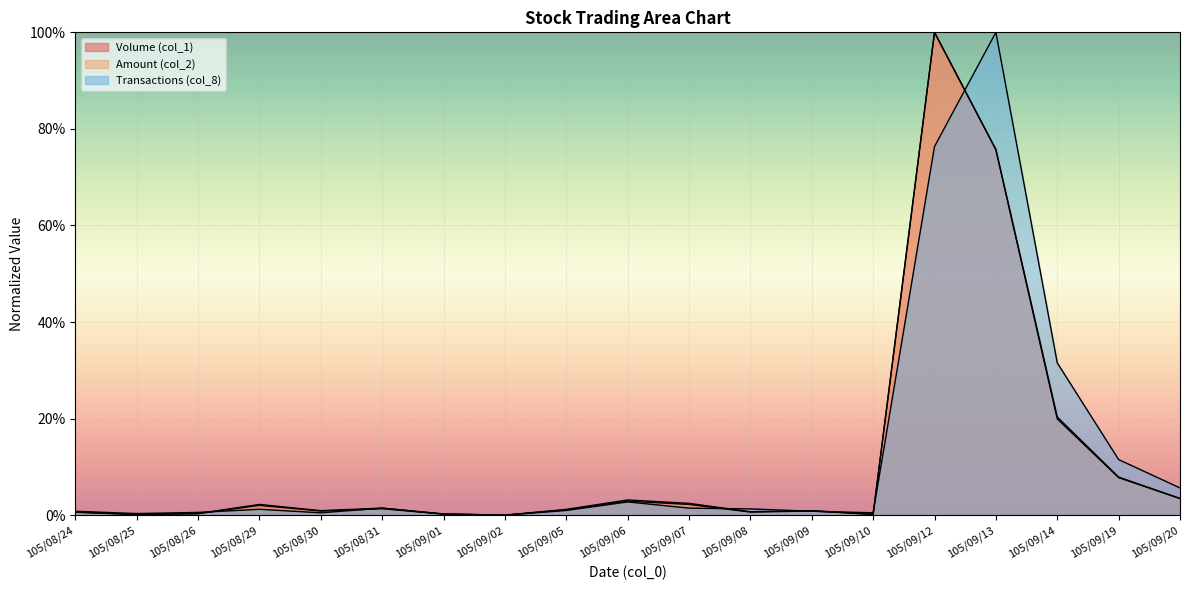

At which category is the sum across all series the highest?

105/09/12